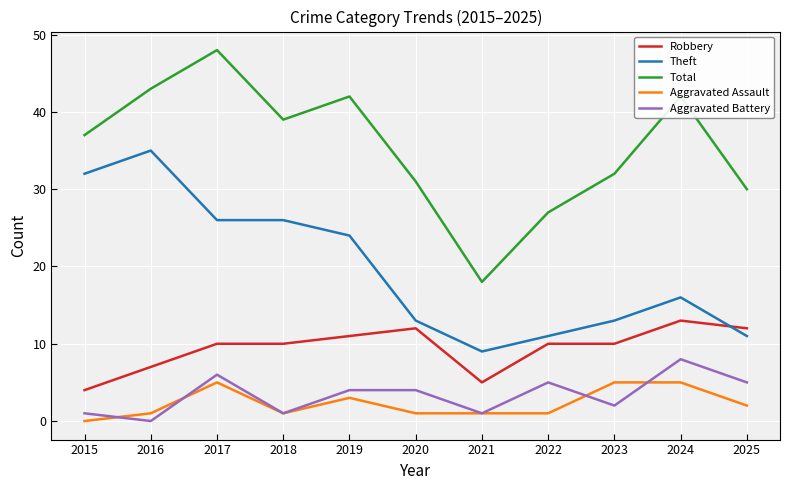

Between 2018 and 2021, which series saw the biggest shift?

Total